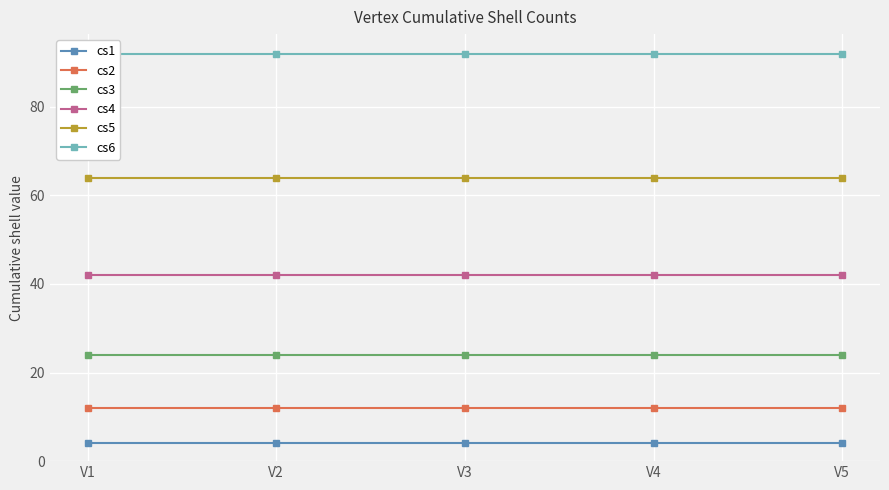

What is the value of the cs1 point at the 5th from the left?

4